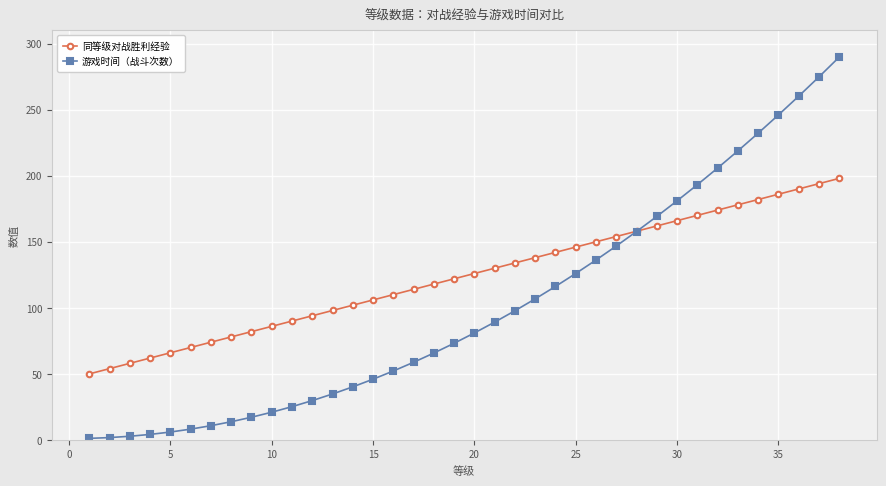

What is the value of the 同等级对战胜利经验 point at the 2nd from the left?

54.0